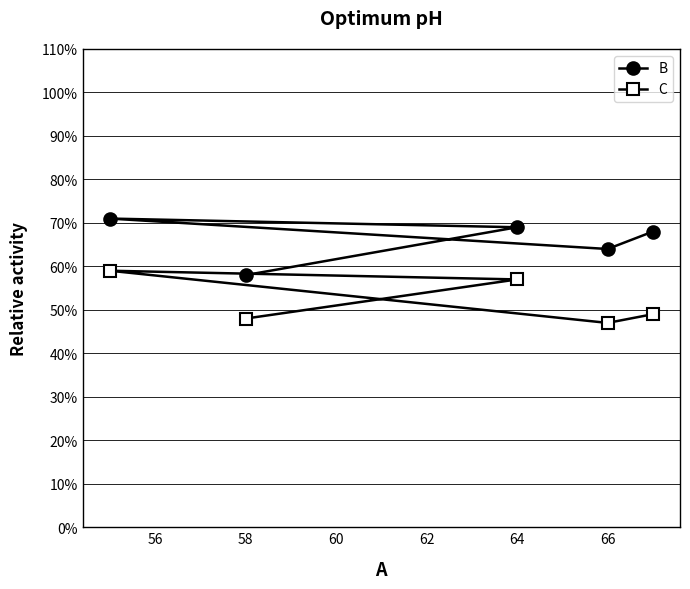

What is the spread (max minus min) of values at 64?

12